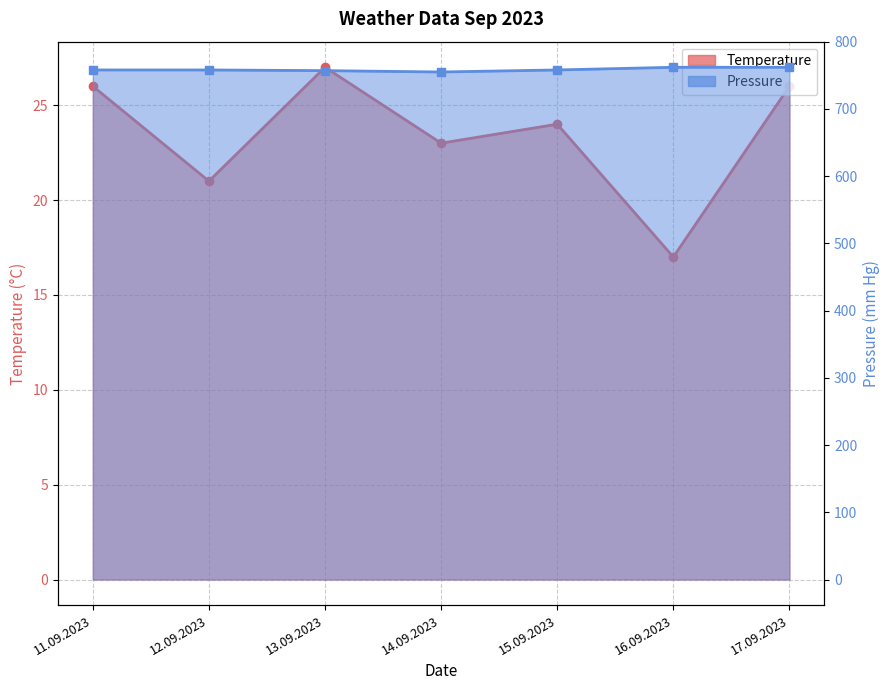

What are all the series names shown in the legend?

Temperature, Pressure